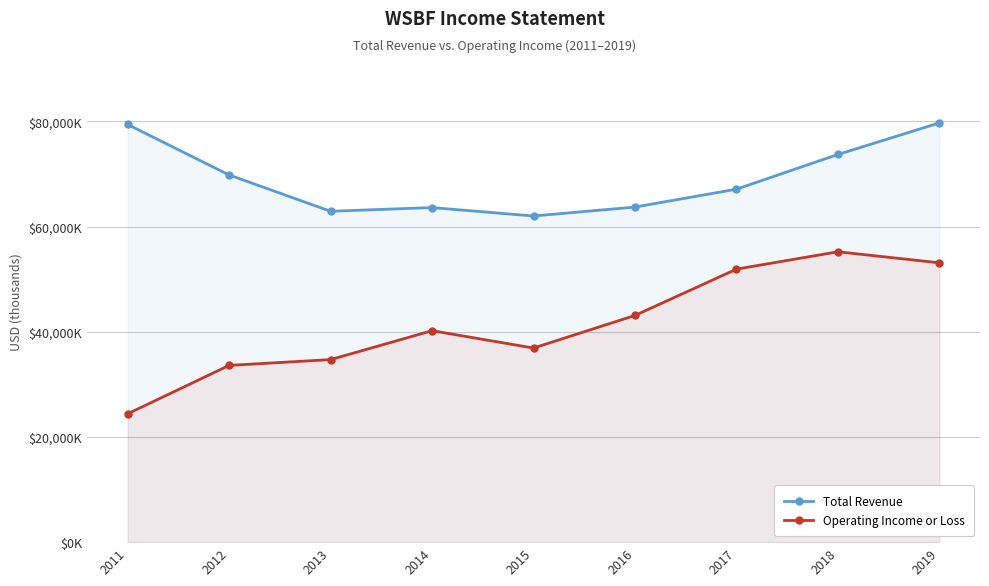

Is the value of Operating Income or Loss at 2015 greater than the value of Total Revenue at 2018?

No